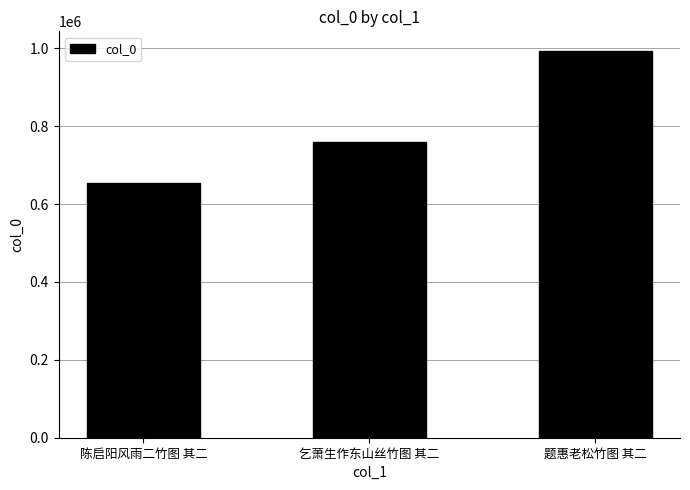

What is the difference between the values at 陈启阳风雨二竹图 其二 and 题惠老松竹图 其二?

340544